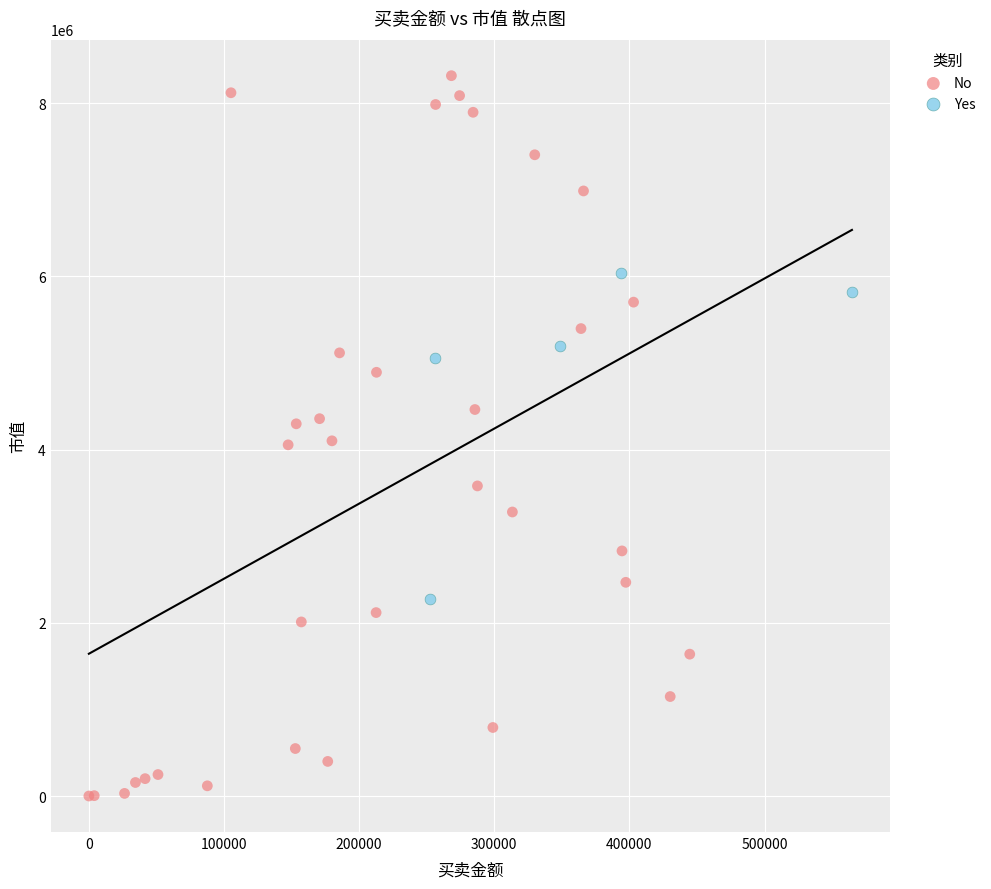

Which series contains the lowest Y value?

No